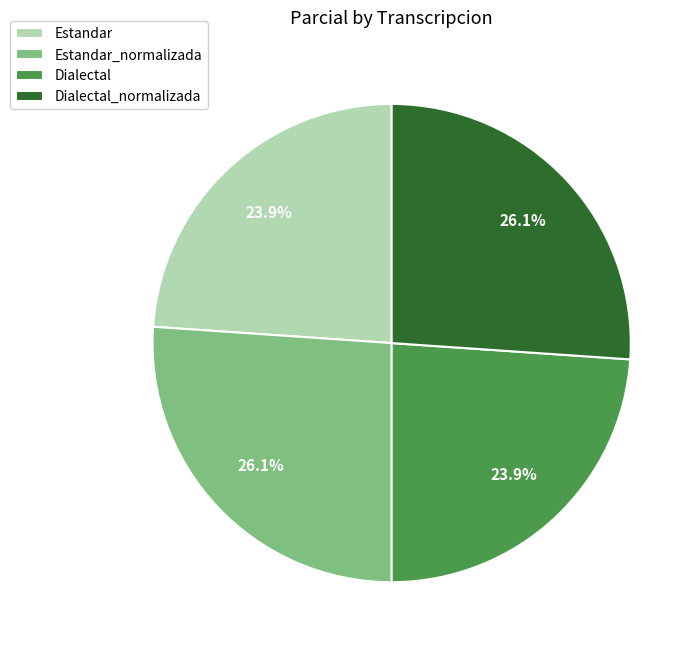

To the nearest percent, what is the average slice percentage?

25%